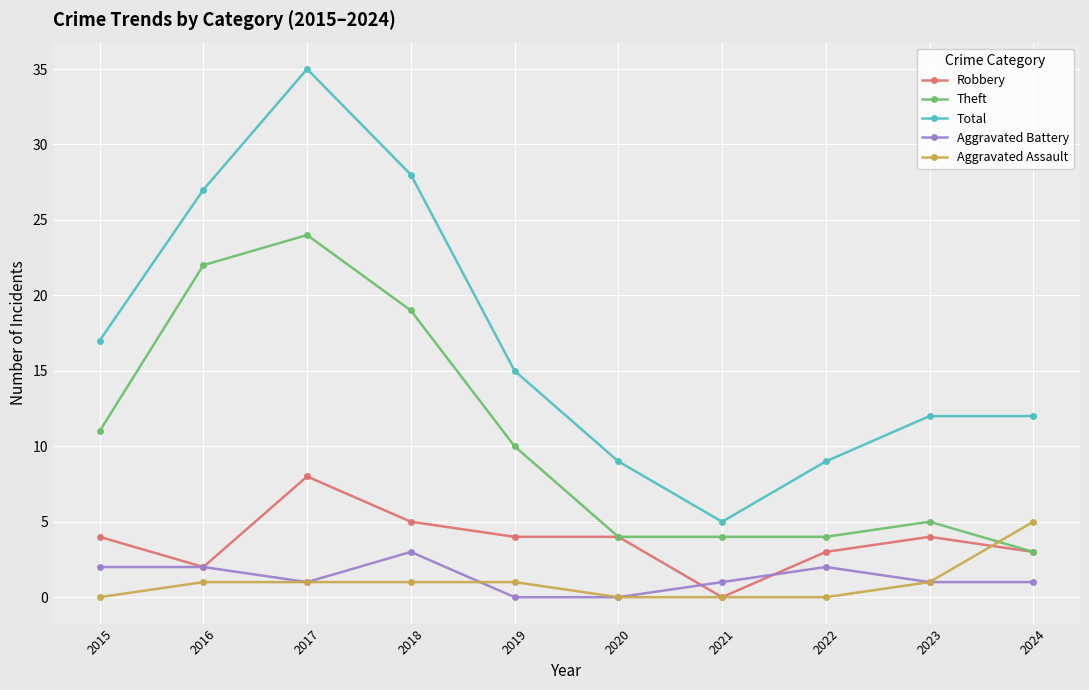

Reading right to left, transcribe all the data shown in this chart.

Robbery: 3	4	3	0	4	4	5	8	2	4
Theft: 3	5	4	4	4	10	19	24	22	11
Total: 12	12	9	5	9	15	28	35	27	17
Aggravated Battery: 1	1	2	1	0	0	3	1	2	2
Aggravated Assault: 5	1	0	0	0	1	1	1	1	0